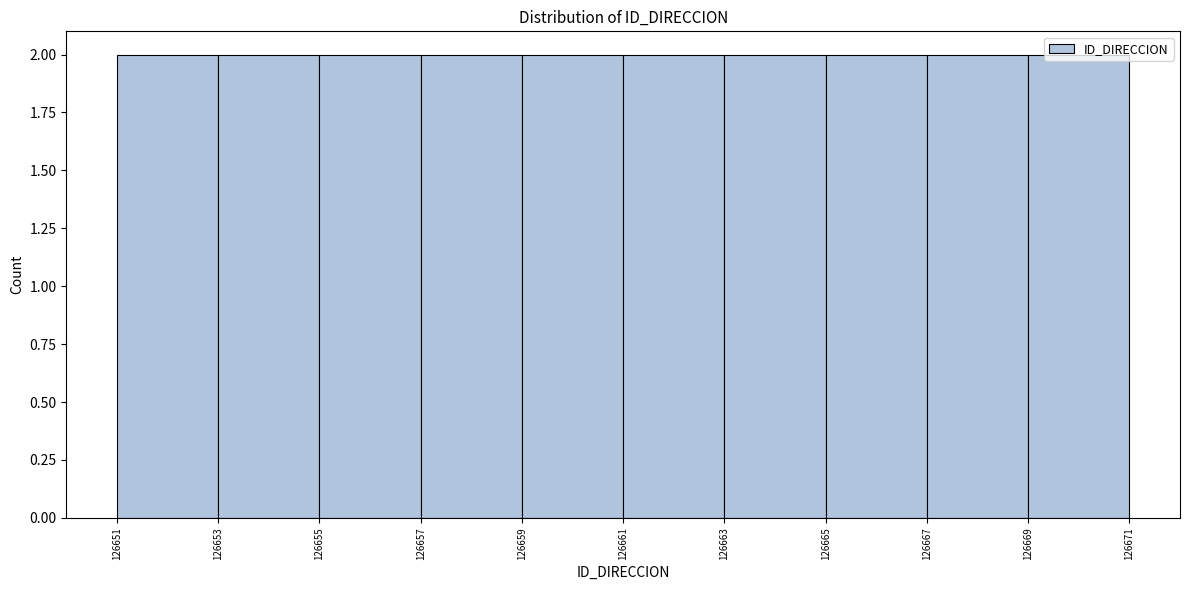

Reading left to right, transcribe this chart: for each bar, give the range it covers on the x-axis and its height. The values are not printed on the chart, so give them approximately, as read against the axis.

126651 to 126653: 2
126653 to 126655: 2
126655 to 126657: 2
126657 to 126659: 2
126659 to 126661: 2
126661 to 126663: 2
126663 to 126665: 2
126665 to 126667: 2
126667 to 126669: 2
126669 to 126671: 2